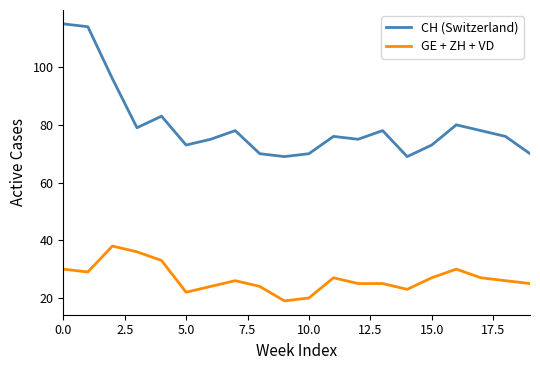

Which series has the widest spread of values?

CH (Switzerland)